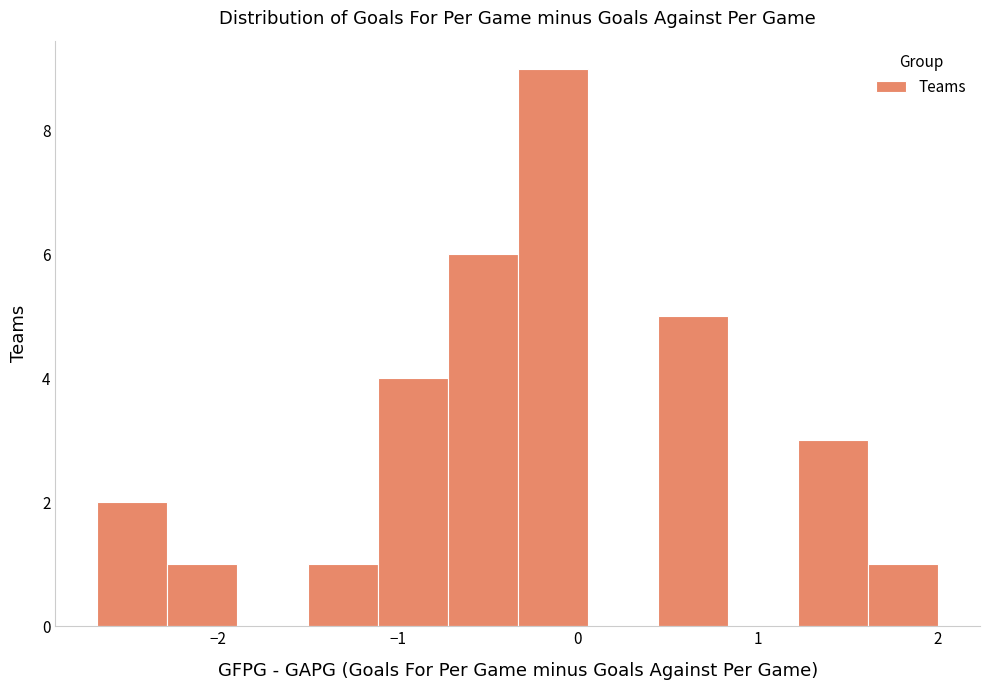

Read against the x-axis, roughly where is the centre of the tallest bar?

-0.1